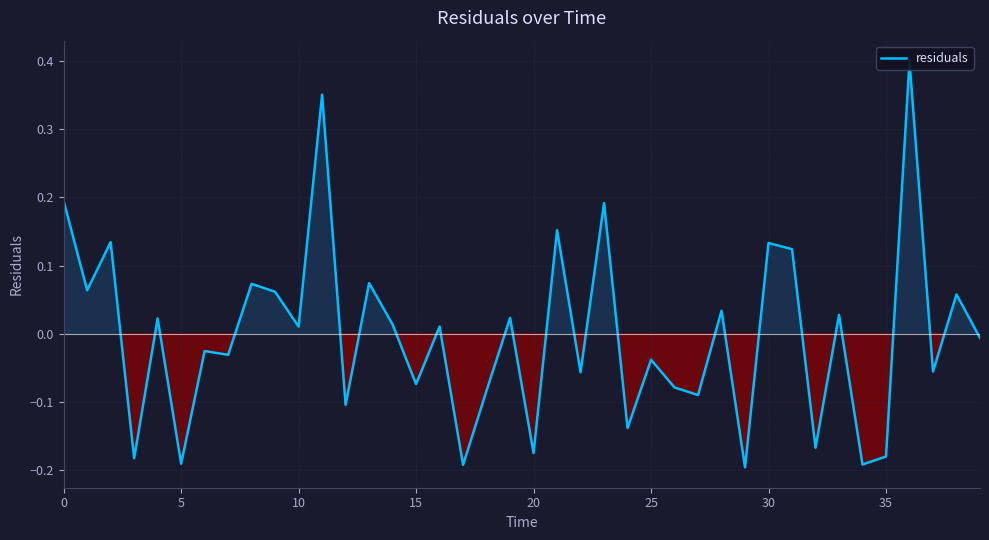

Reading left to right, what are all the values shown in this chart?

0.2	0.1	0.1	-0.2	0.0	-0.2	-0.0	-0.0	0.1	0.1	0.0	0.4	-0.1	0.1	0.0	-0.1	0.0	-0.2	-0.1	0.0	-0.2	0.2	-0.1	0.2	-0.1	-0.0	-0.1	-0.1	0.0	-0.2	0.1	0.1	-0.2	0.0	-0.2	-0.2	0.4	-0.1	0.1	-0.0